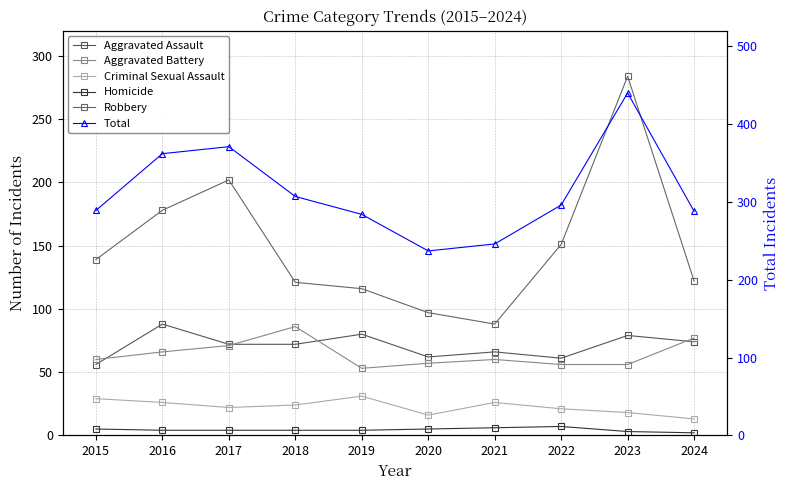

The Aggravated Battery series shows 86 at 2023. True or false?

False